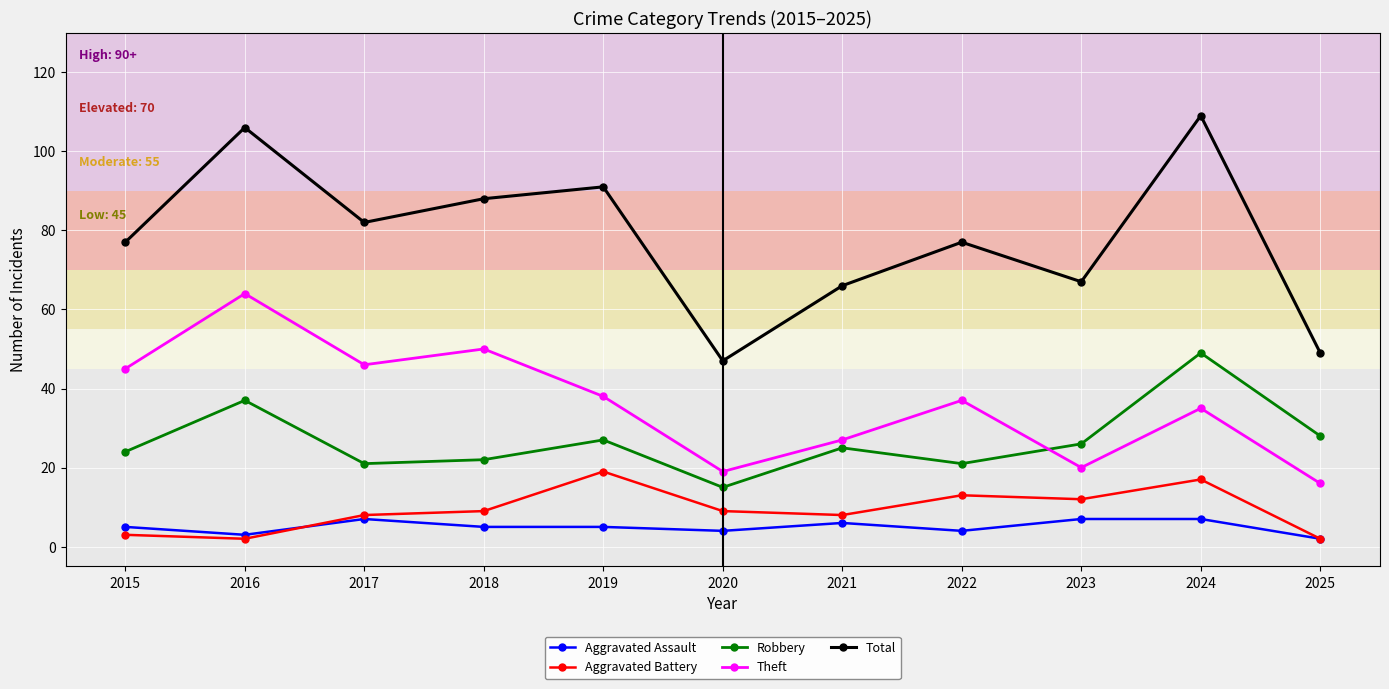

In Robbery, how many points are lower than both neighbors (excluding endpoints)?

3